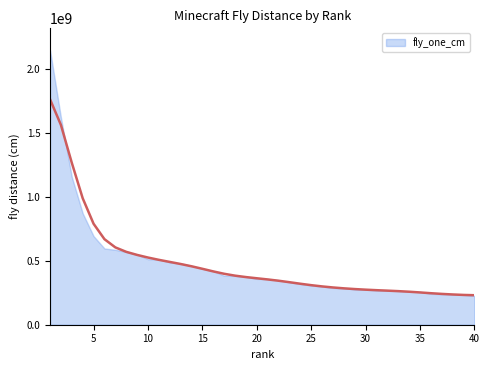

What is the value of the 39th point from the left?

233082018